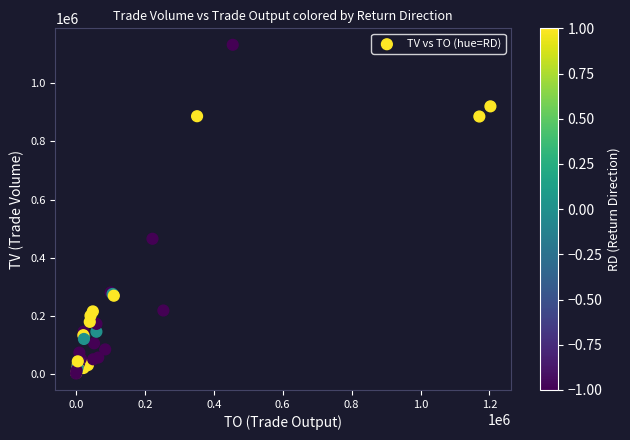

What Y value in the scatter plot is closest to 567000?

465000